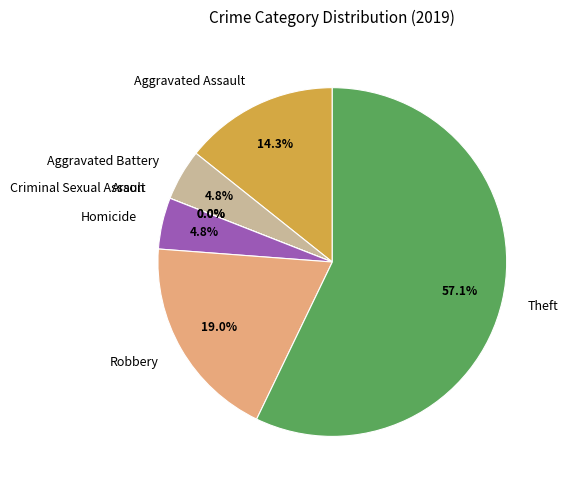

Which slice is the largest?

Theft